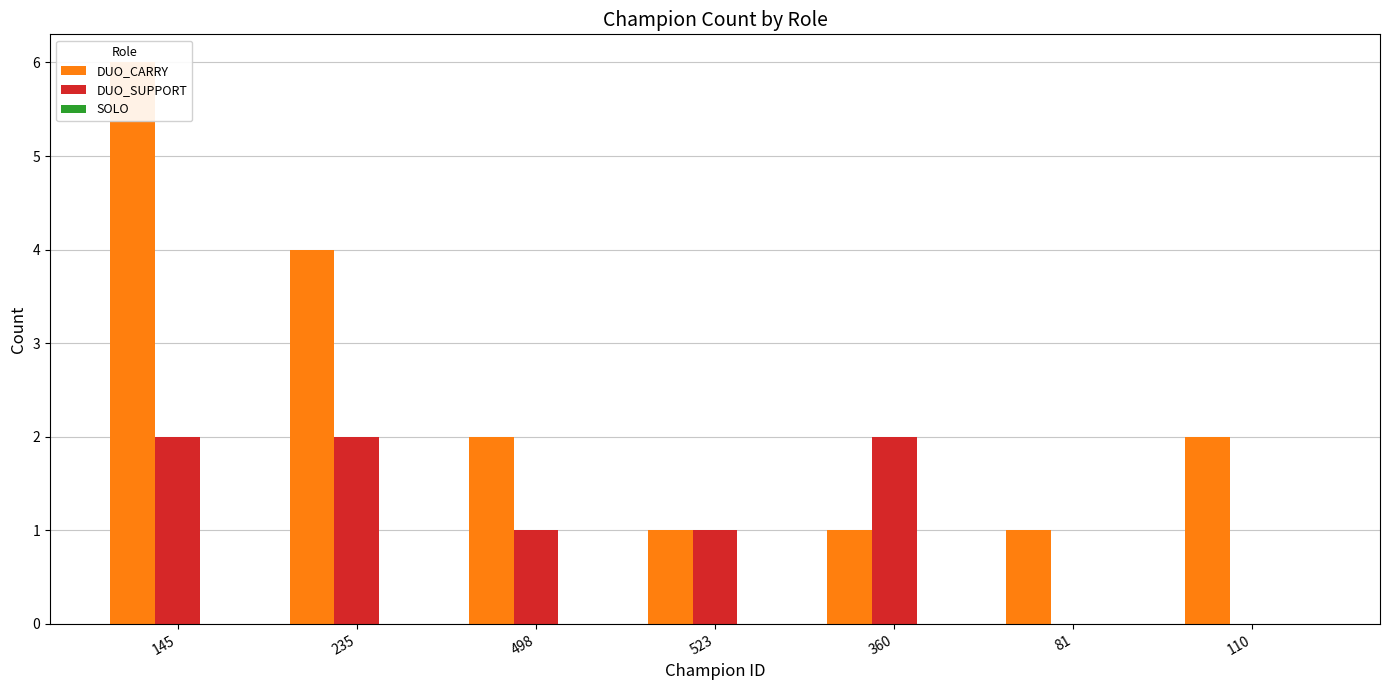

What is the difference between the maximum and minimum values in the DUO_CARRY series?

5